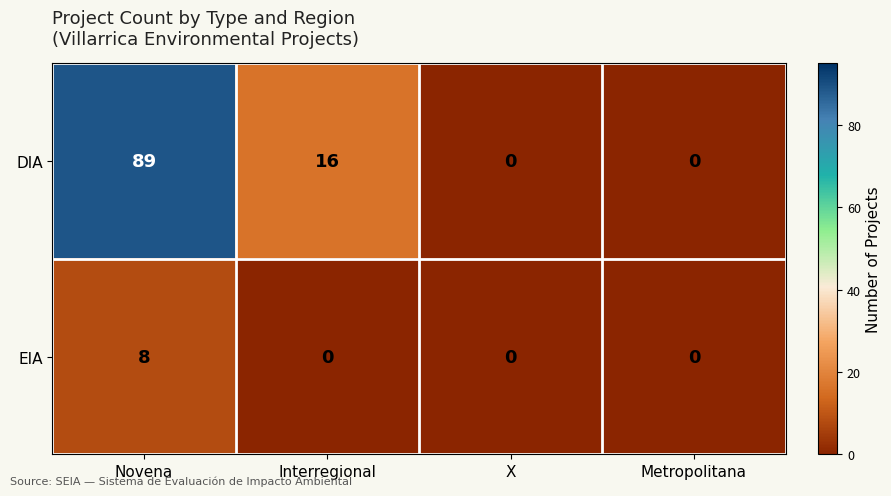

Reading left to right, transcribe all the data shown in this chart.

DIA: 89	16	0	0
EIA: 8	0	0	0